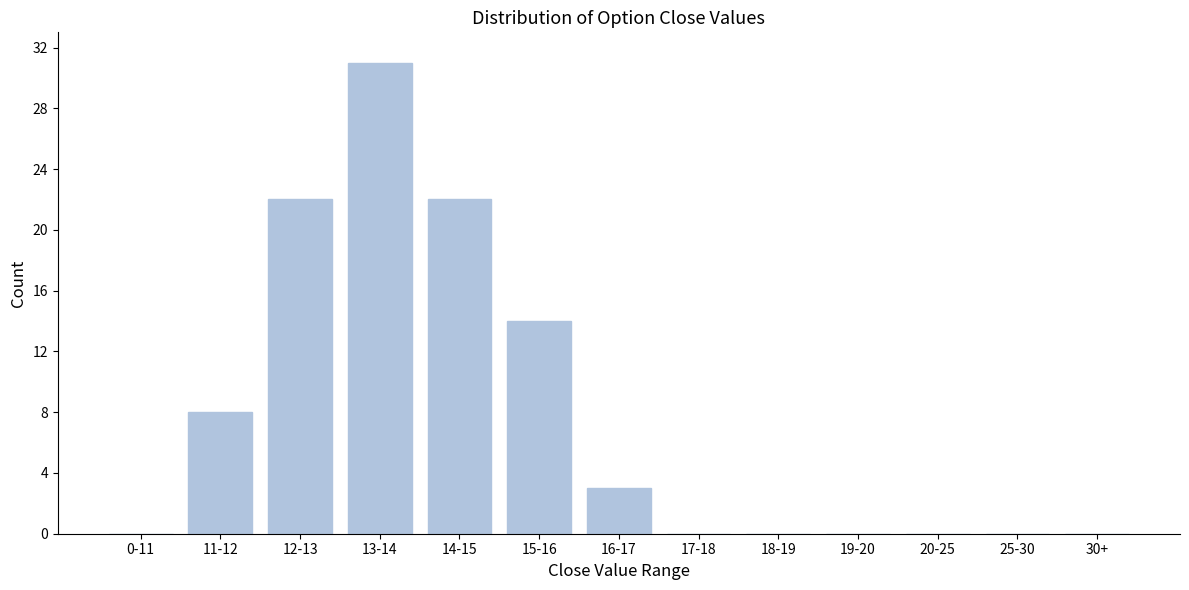

Reading left to right, extract all data points from this chart.

0-11=0	11-12=8	12-13=22	13-14=31	14-15=22	15-16=14	16-17=3	17-18=0	18-19=0	19-20=0	20-25=0	25-30=0	30+=0